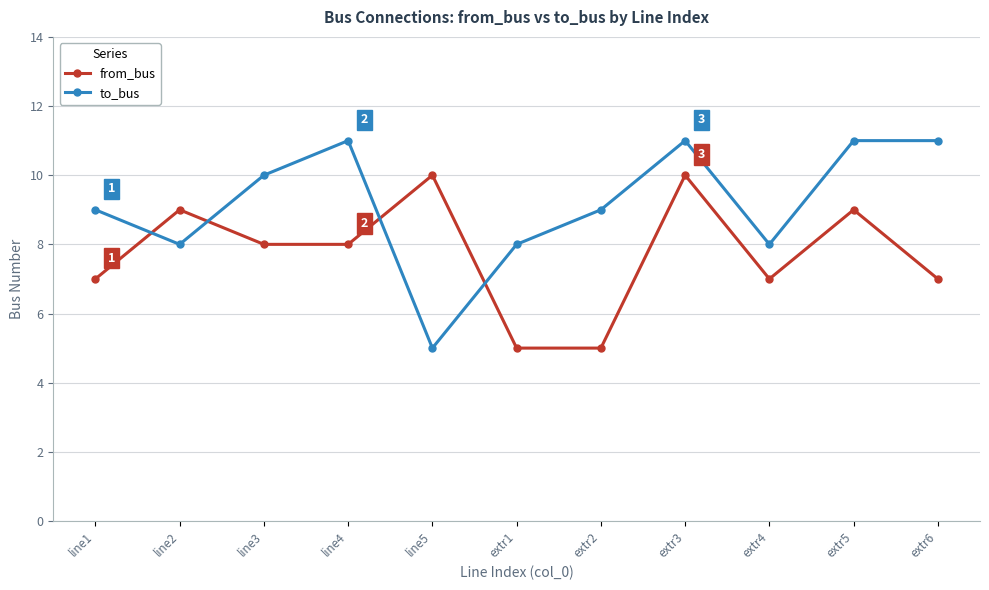

Reading right to left, list all the values displayed in this chart.

from_bus: 7	9	7	10	5	5	10	8	8	9	7
to_bus: 11	11	8	11	9	8	5	11	10	8	9